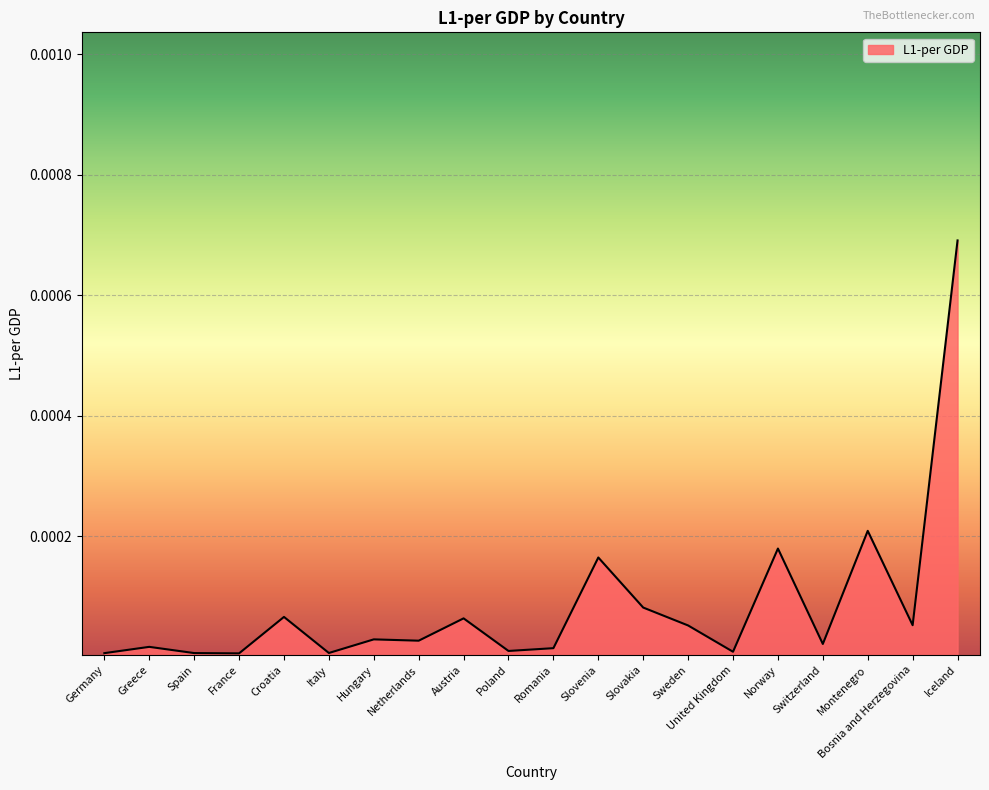

True or false: the data shows 0.0 at Spain.

True